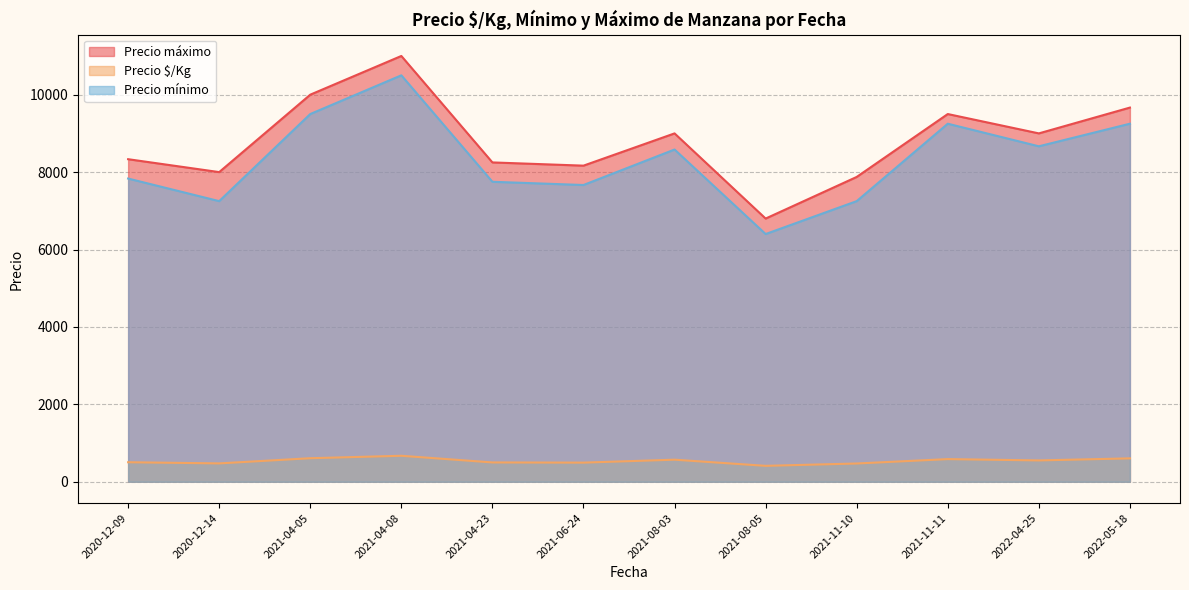

Where is the first local maximum for Precio máximo?

2021-04-08